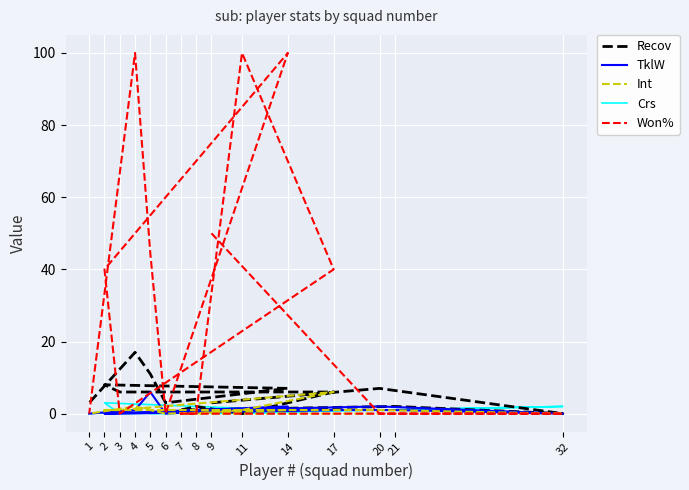

How many times do TklW and Won% cross each other?

2